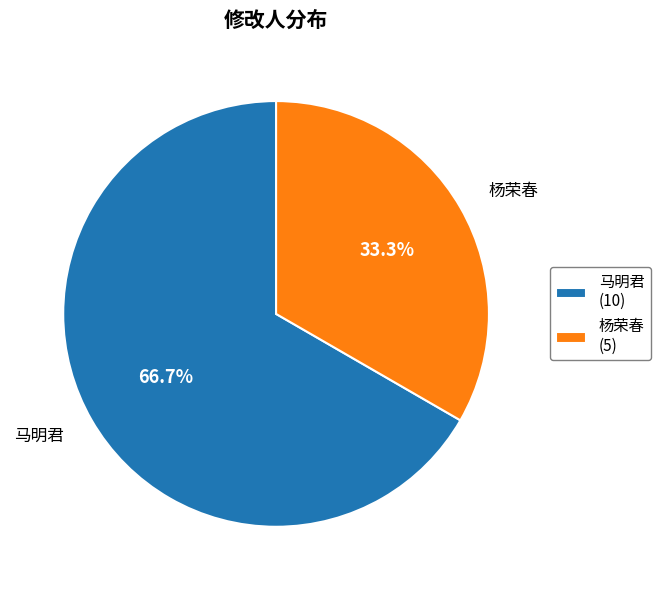

What percentage is the 马明君 slice, to the nearest percent?

67%